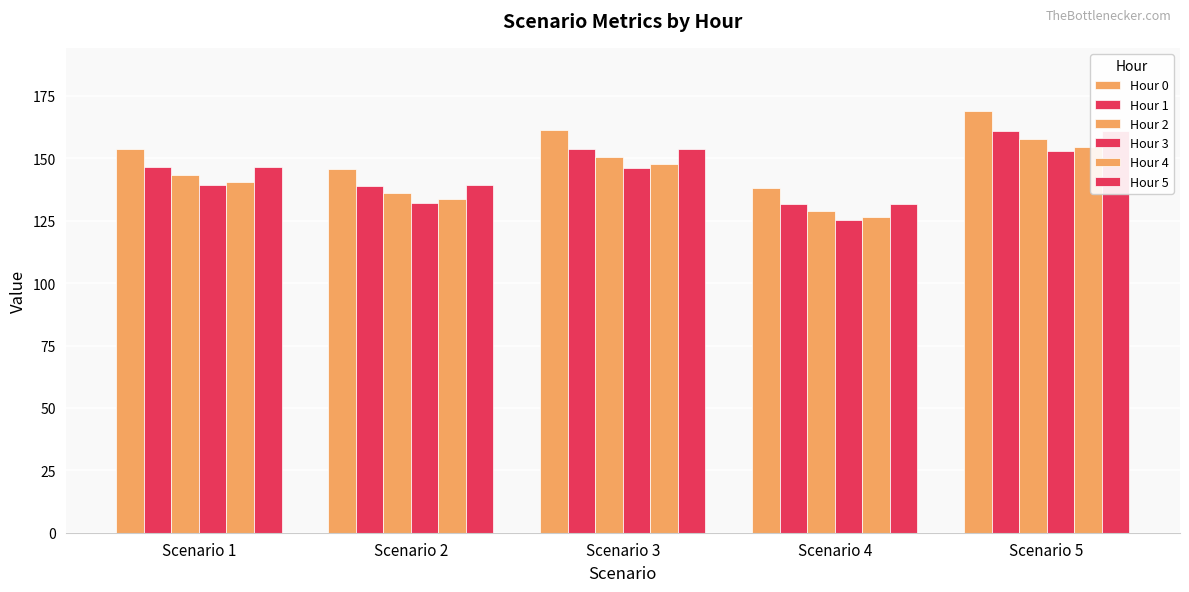

How many values in the Hour 5 series exceed 146?

3